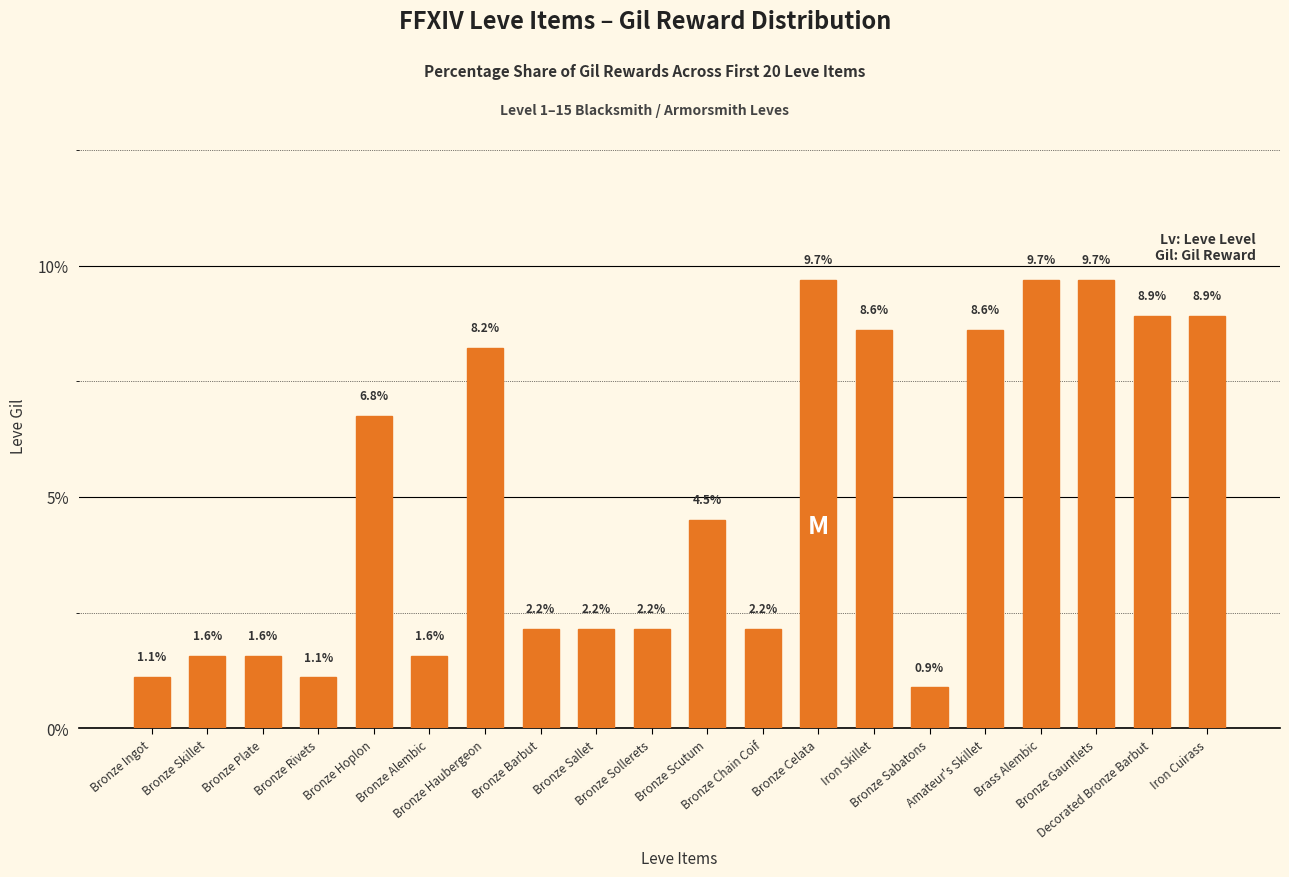

What is the label of the 15th bar from the right?

Bronze Alembic